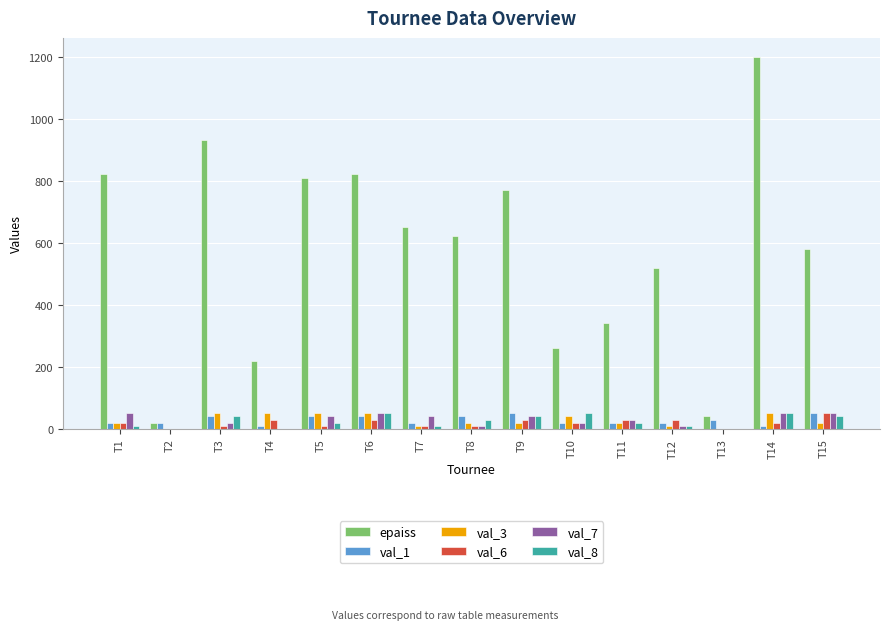

Count the number of categories in the chart.

15